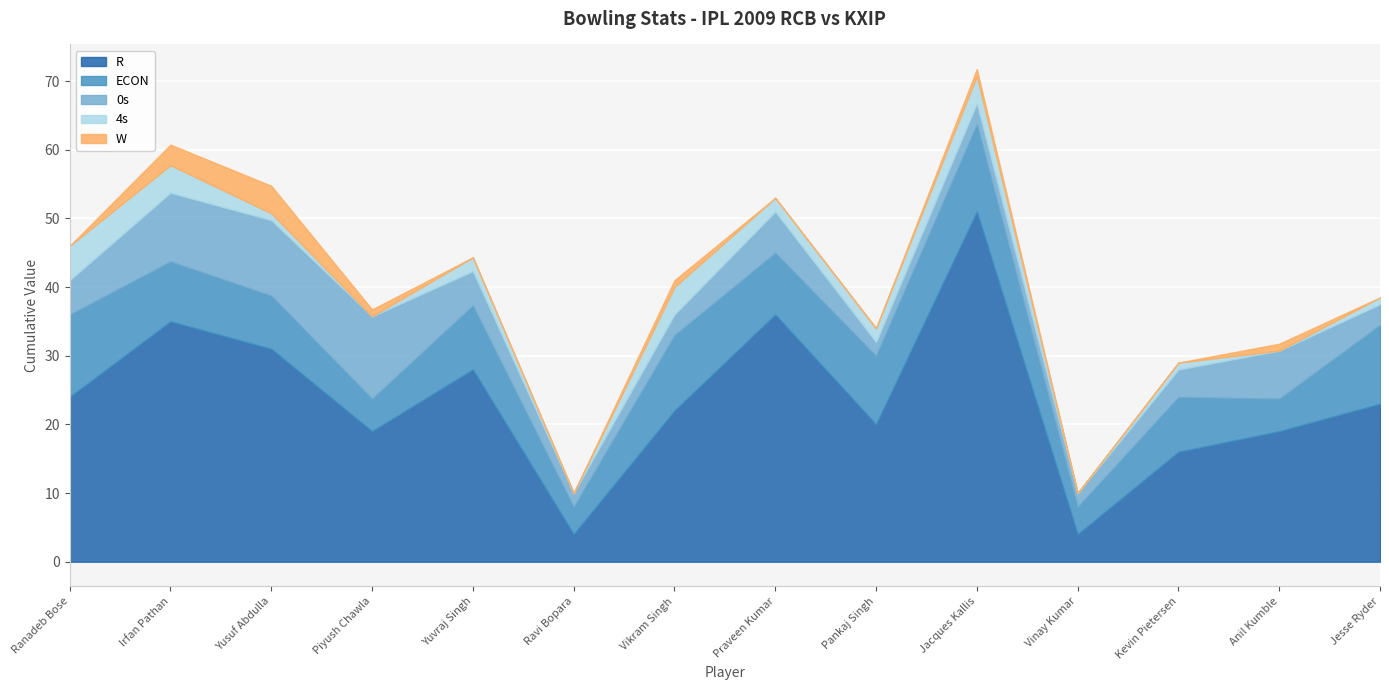

Count the 0s values in the range 3 to 7.

8